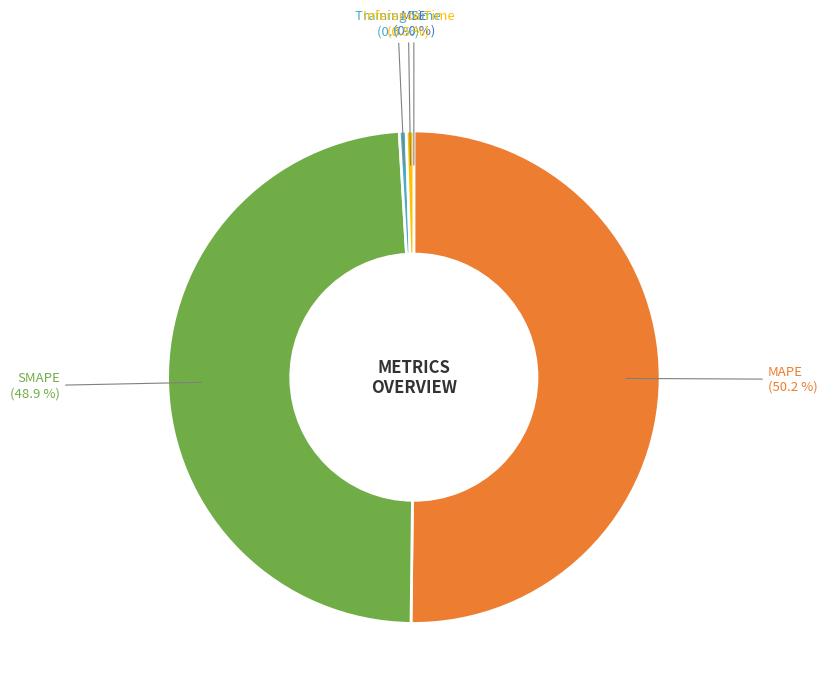

What percentage do SMAPE and Inference Time together represent?

49.4%